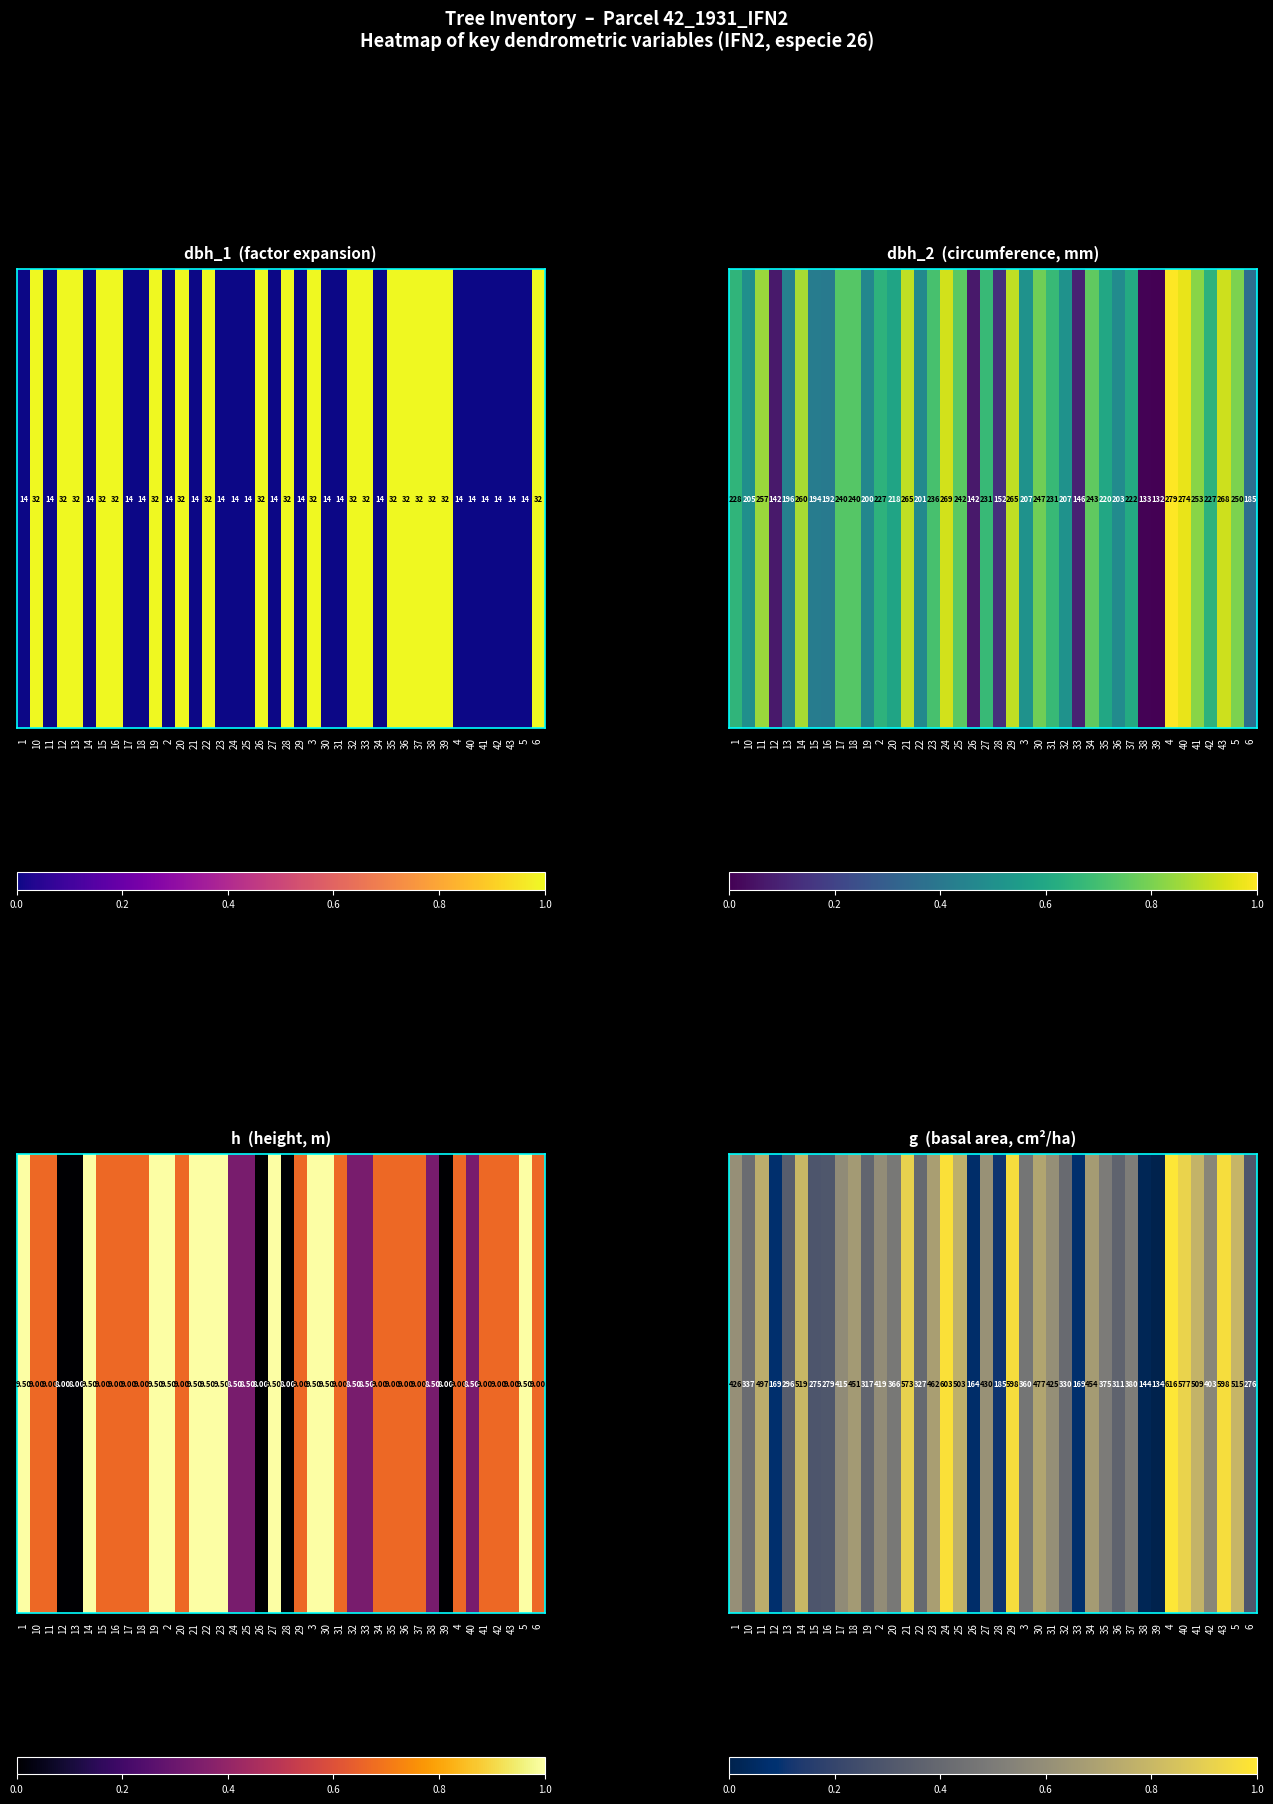

How many data points does each series have?

40